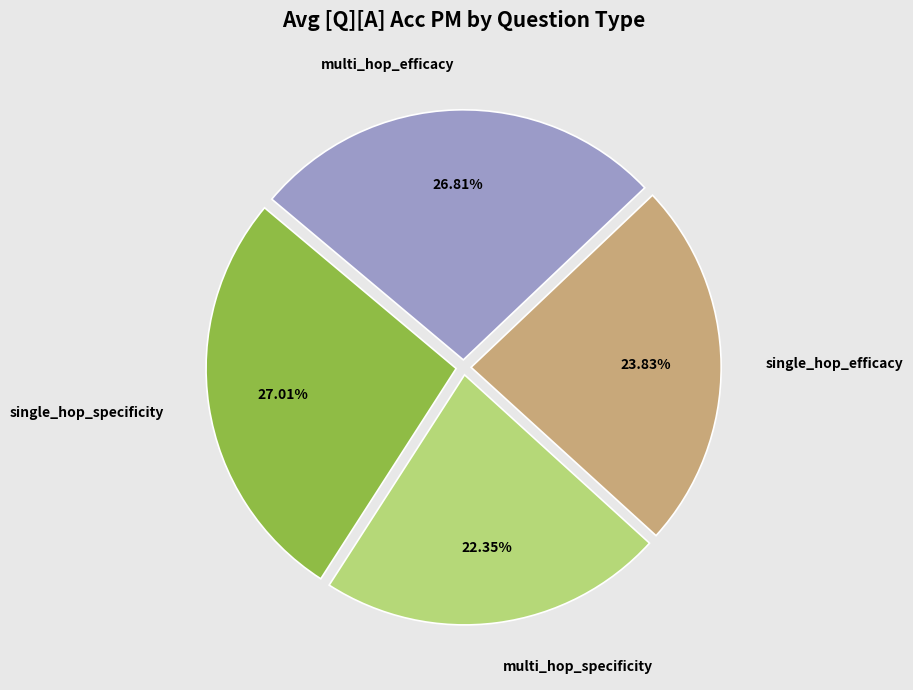

Is the sum of multi_hop_specificity and single_hop_specificity greater than half?

No